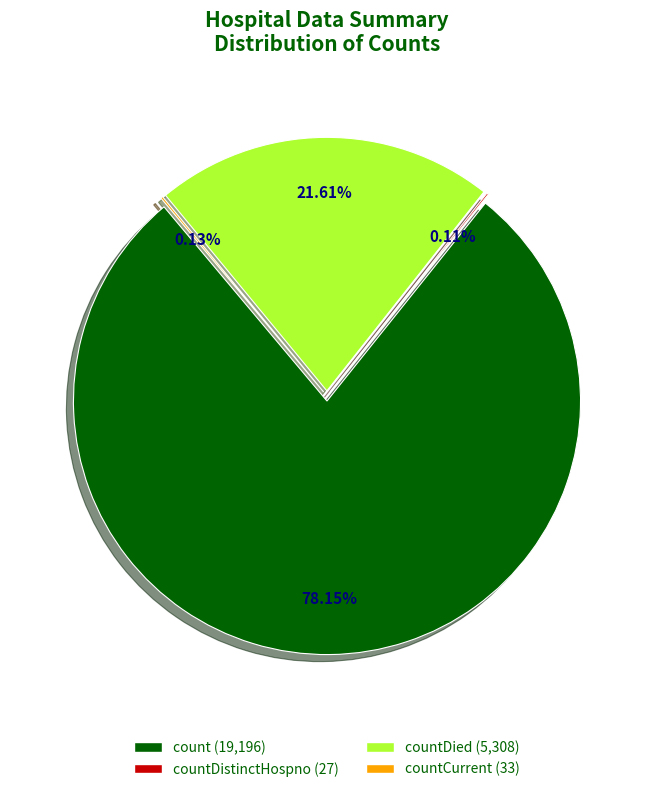

Which category accounts for the majority?

count